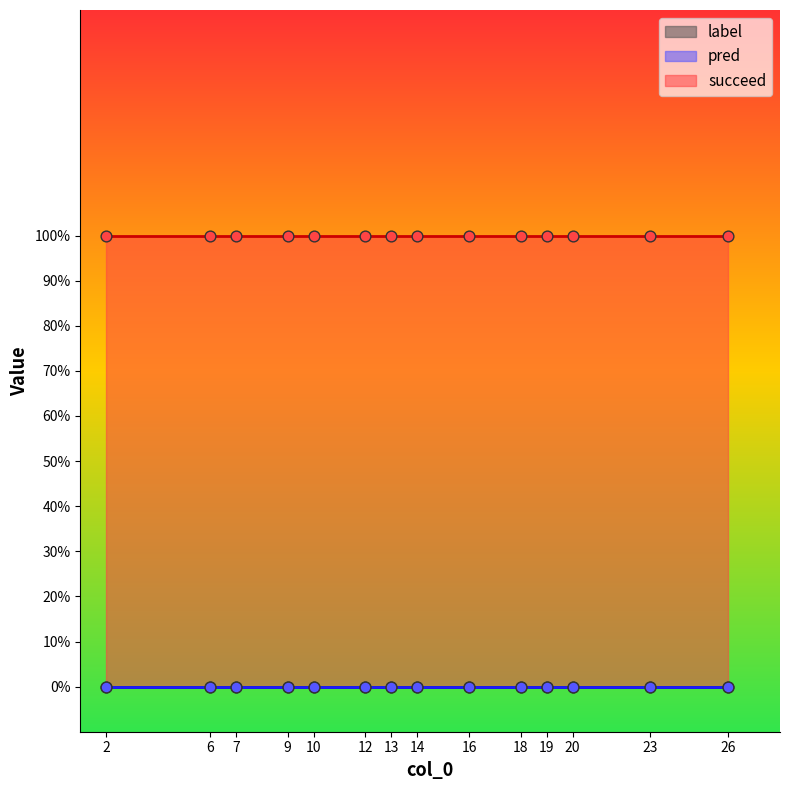

Which series contains the lowest Y value?

label